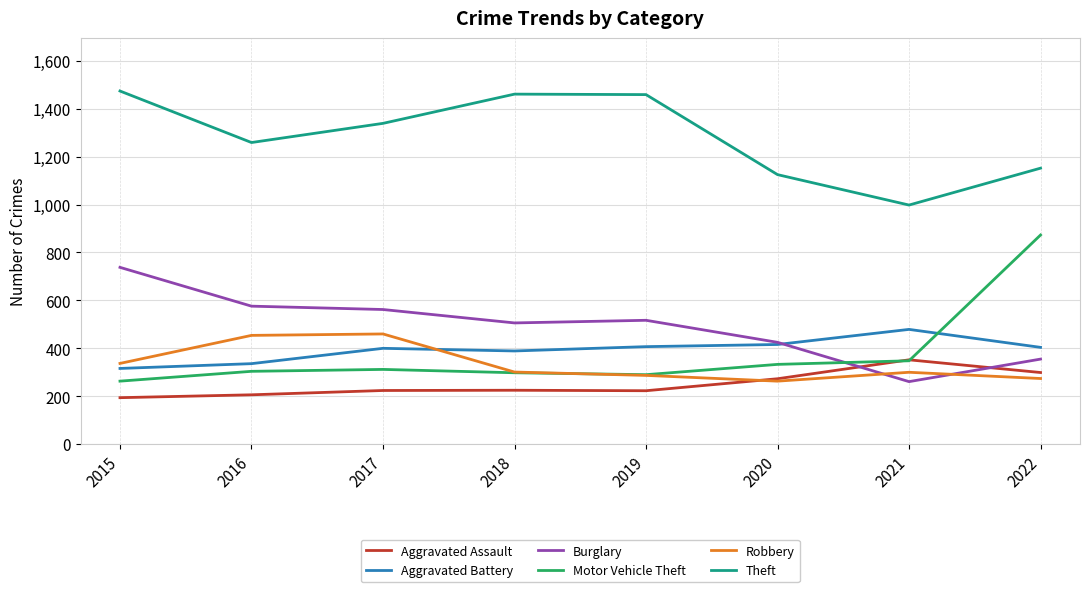

What is the sum of the Motor Vehicle Theft values at 2018 and 2021?

646